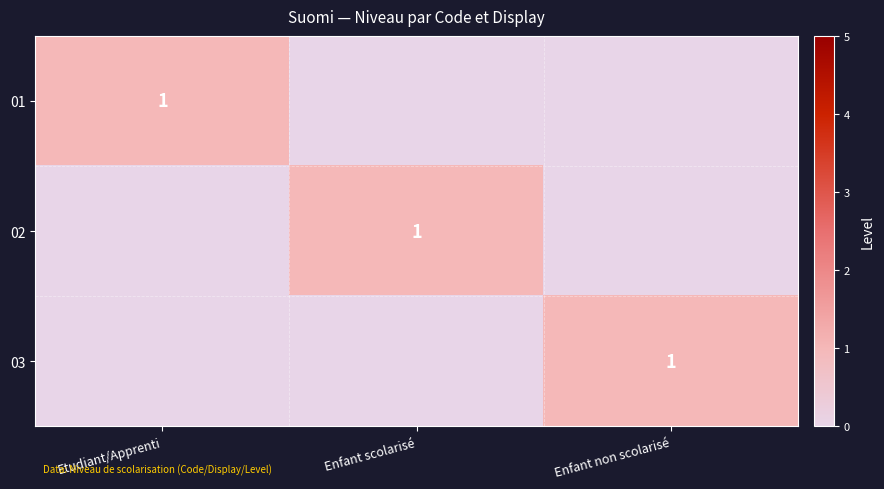

Is it true that 01 equals 1 at Etudiant/Apprenti?

True